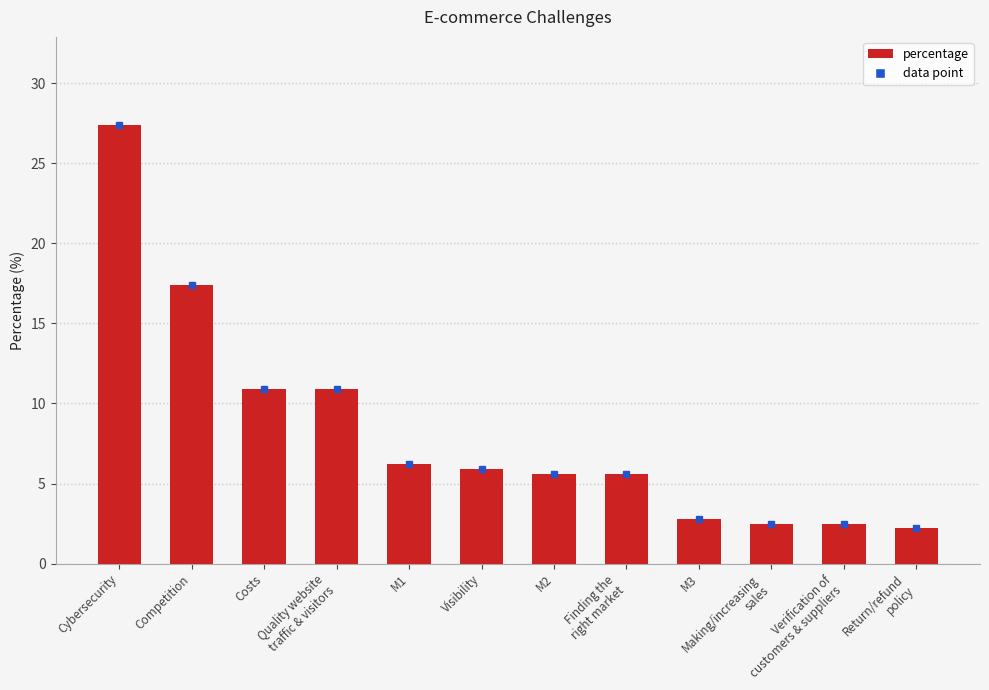

Does the chart contain stacked bars?

No